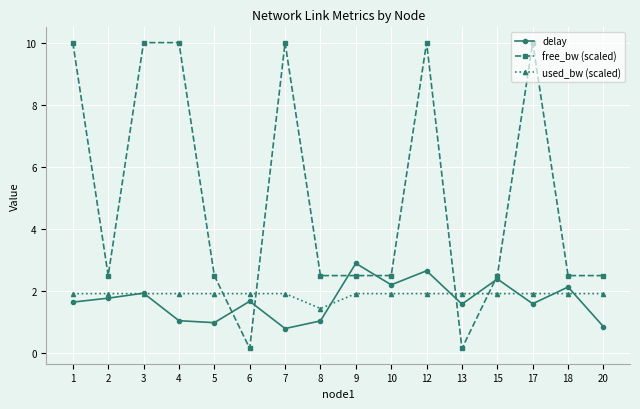

What is the highest value of the delay series?

2.9